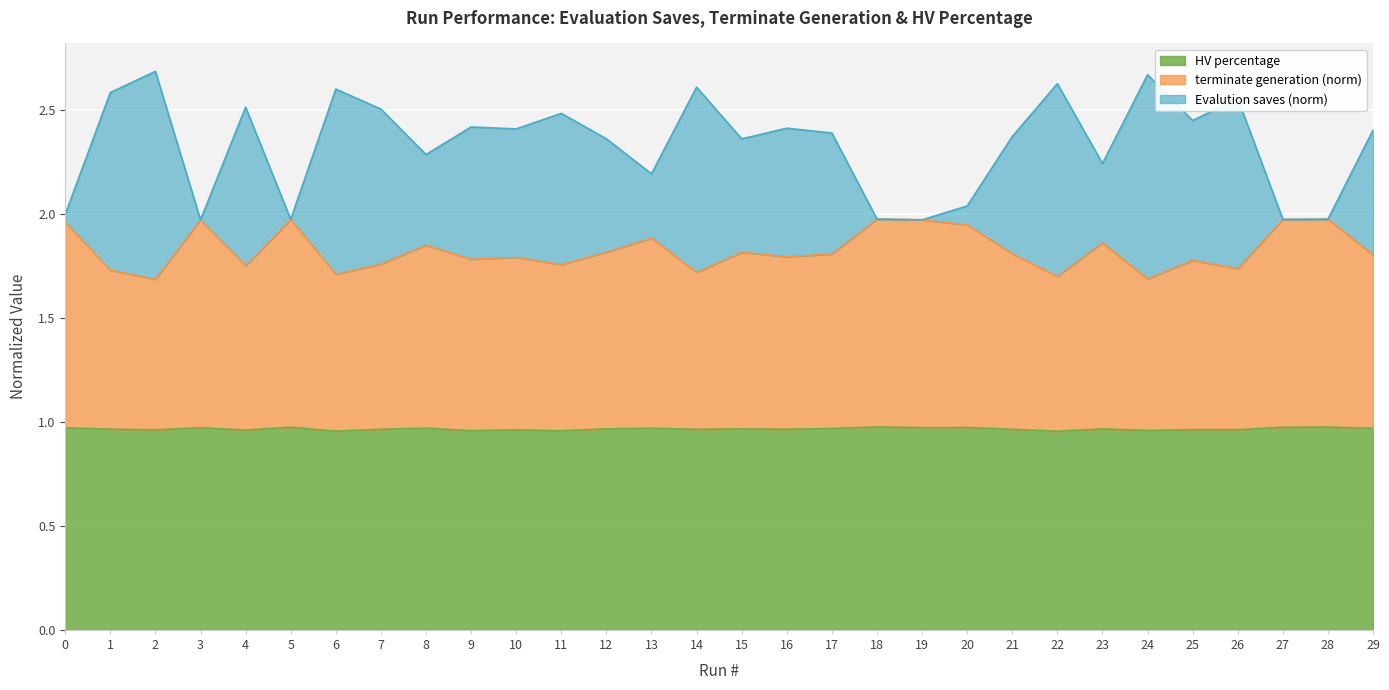

What is the value of the HV percentage point at the 1st from the left?

1.0